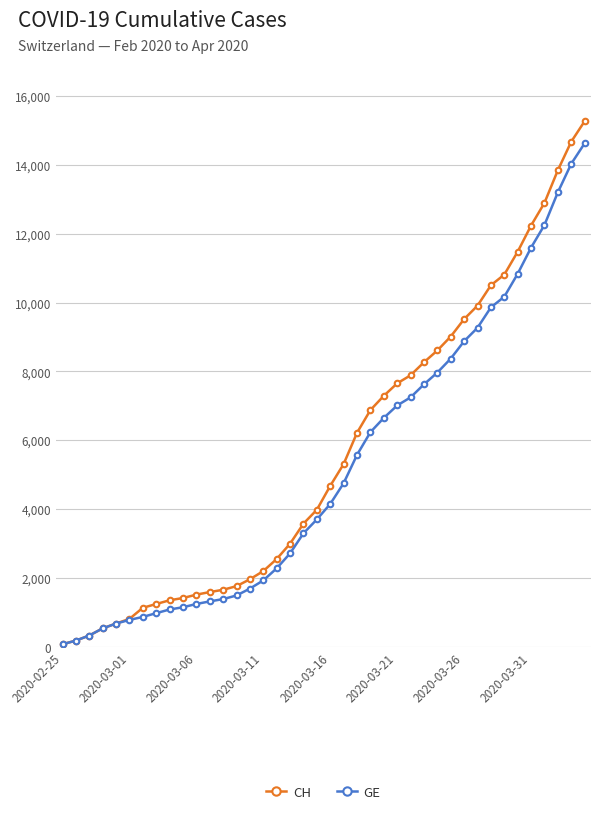

Which series has the widest spread of values?

CH